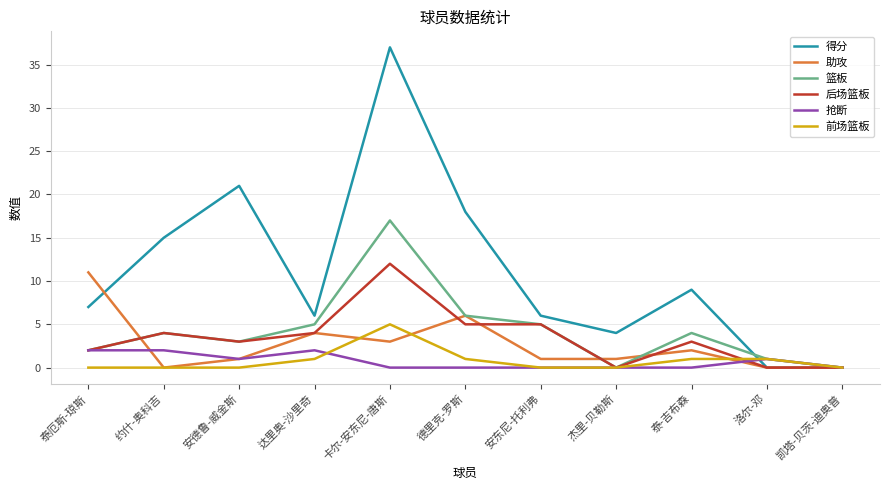

What are all the series names shown in the legend?

得分, 助攻, 篮板, 后场篮板, 抢断, 前场篮板